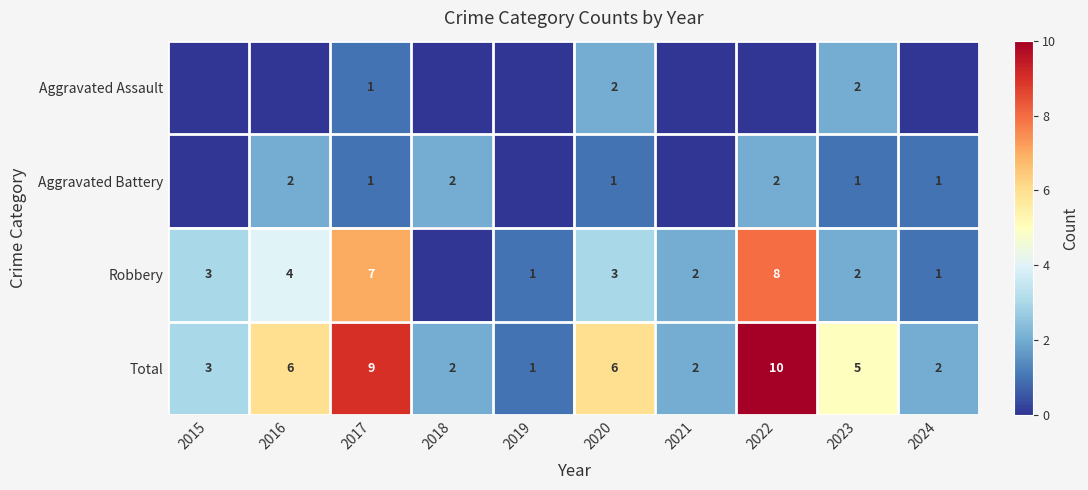

Which label corresponds to the smallest value in the chart?

2015